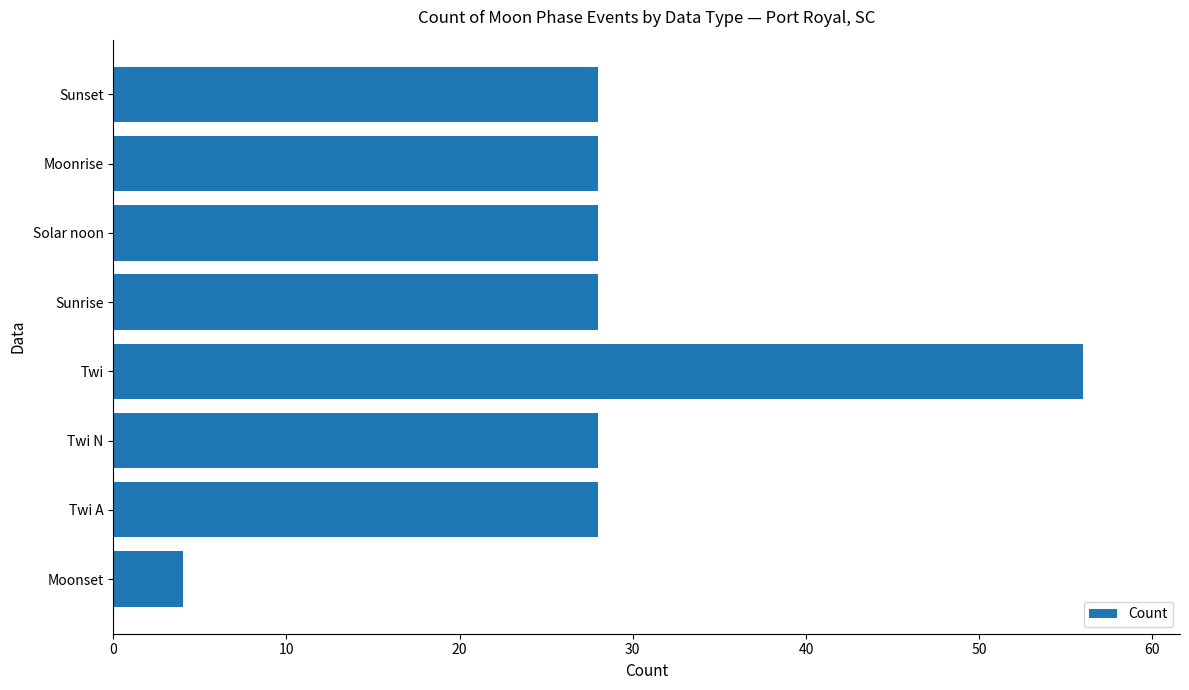

What is the difference between the maximum and second lowest values?

28